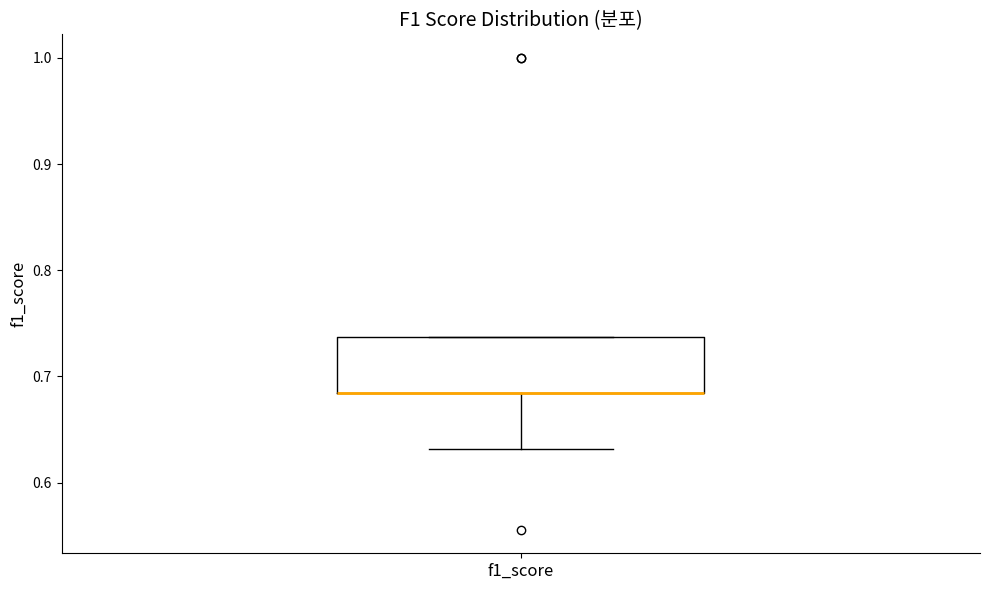

Where is the lower edge of the box for f1_score on the y-axis? The values are not printed on the chart, so give them approximately, as read against the axis.

0.68